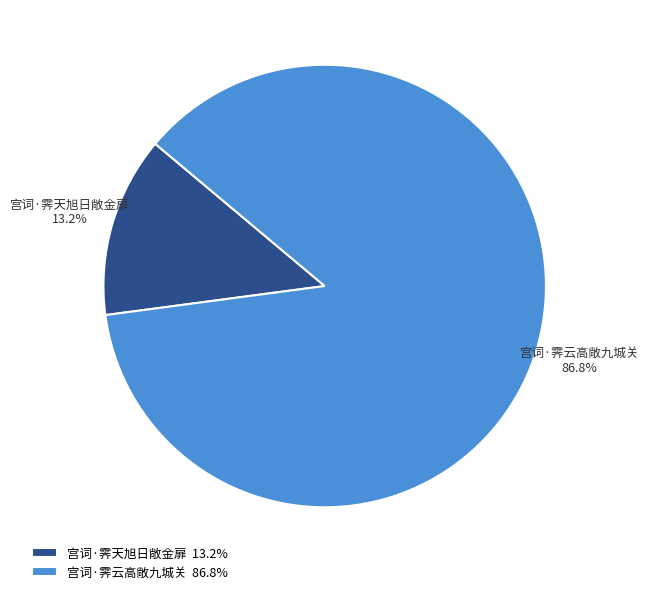

Does any single category account for the majority?

Yes